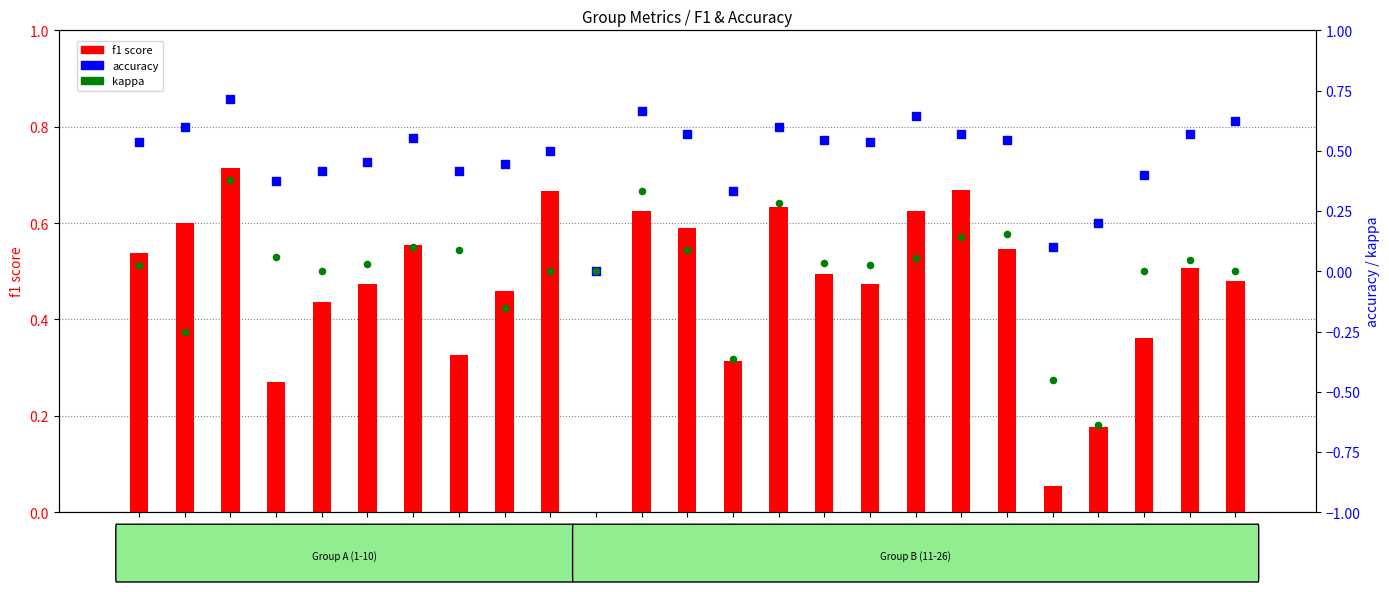

Which series reaches the maximum Y coordinate?

f1 score